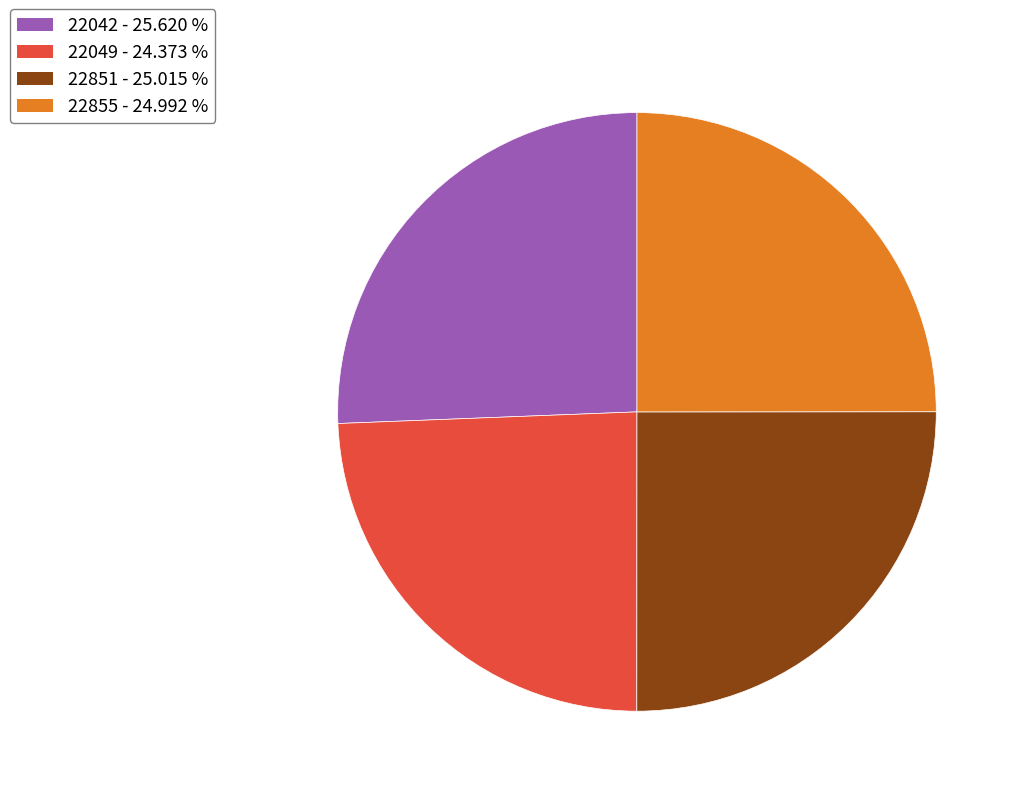

Combined, do 22049 and 22851 account for over 50%?

No